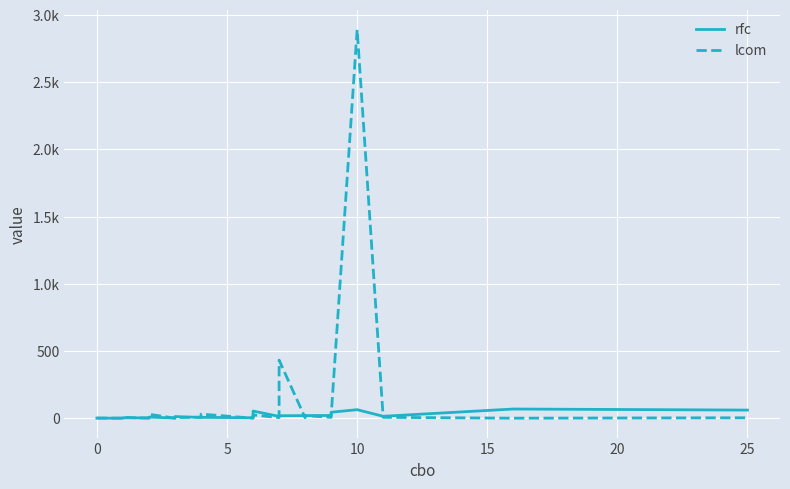

What is the difference between the second highest and second lowest values in the rfc series?

63